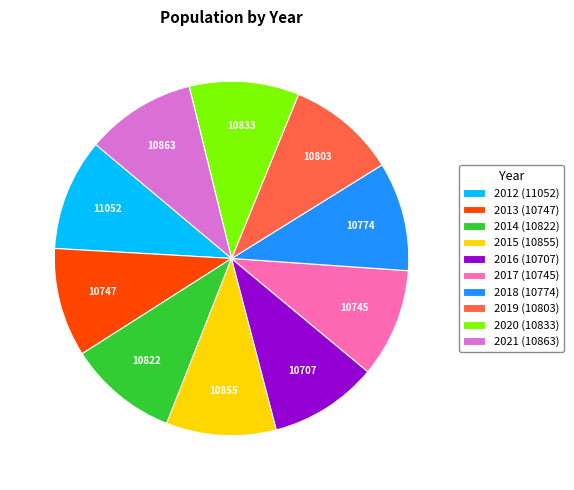

How many segments does this pie chart have?

10